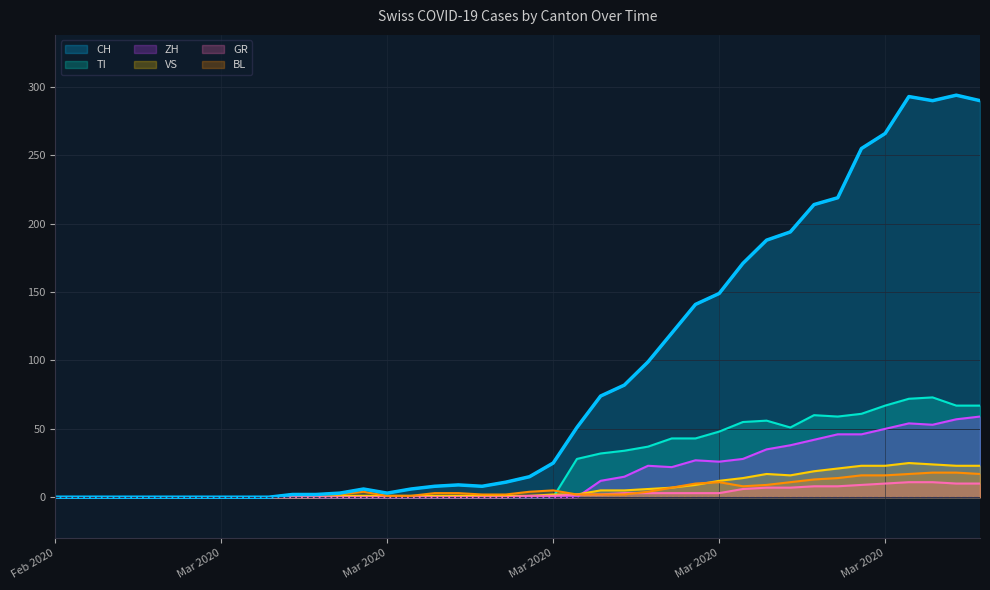

What is the label of the 10th point from the left?

2020-03-05